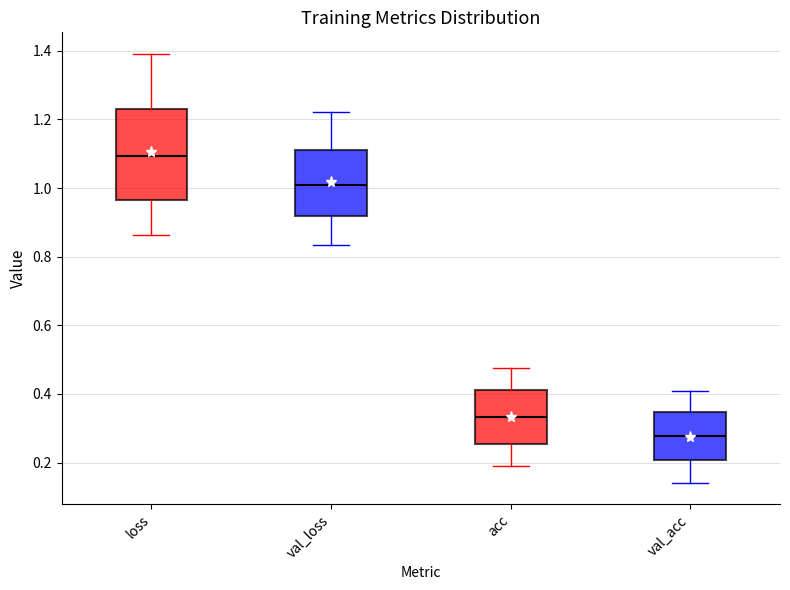

Where does the lower whisker of the box for val_loss end on the y-axis? The values are not printed on the chart, so give them approximately, as read against the axis.

0.84